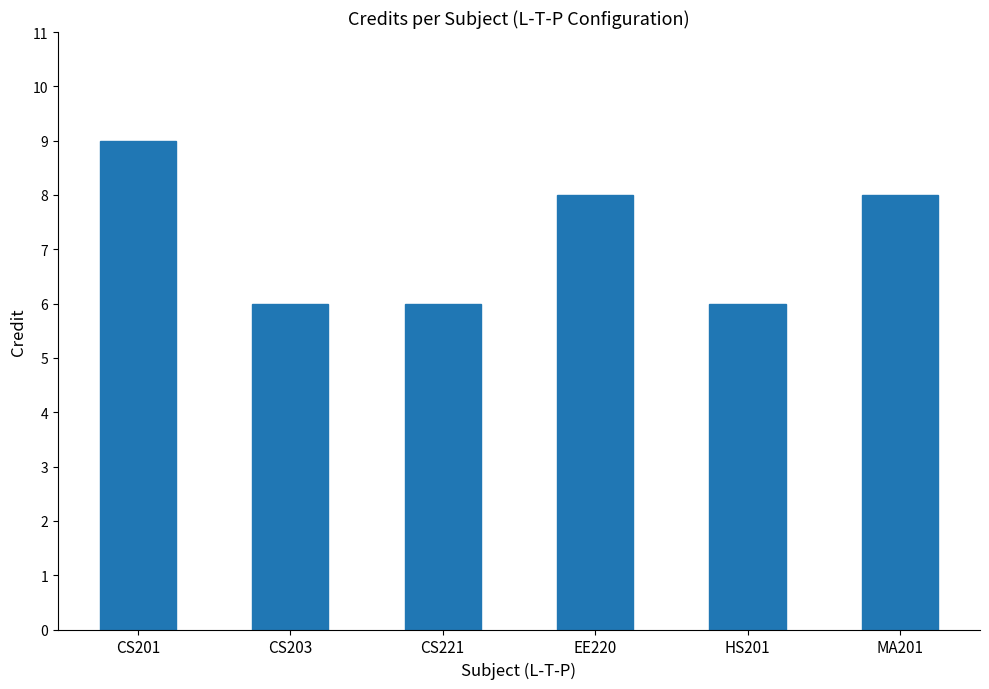

What is the change in value from CS203 to EE220?

+2